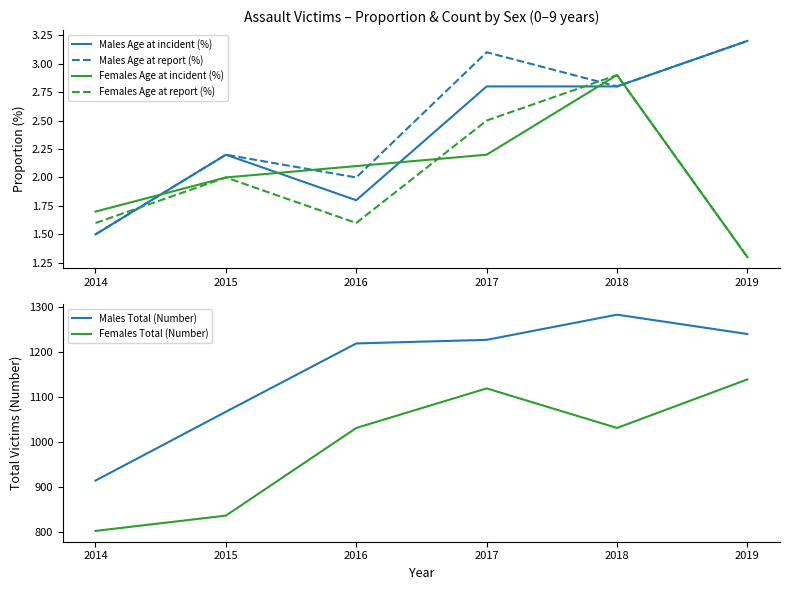

Rank the categories by Females Total (Number) value from lowest to highest.

2014, 2015, 2016, 2018, 2017, 2019